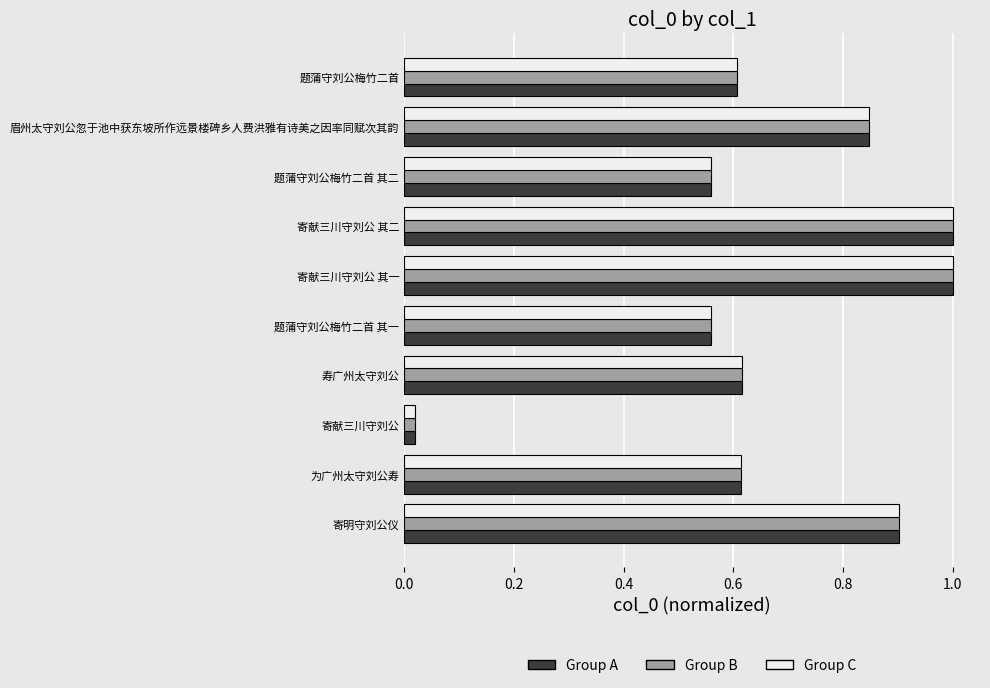

What is the sum of the Group B values at 寿广州太守刘公 and 题蒲守刘公梅竹二首 其一?

1.2